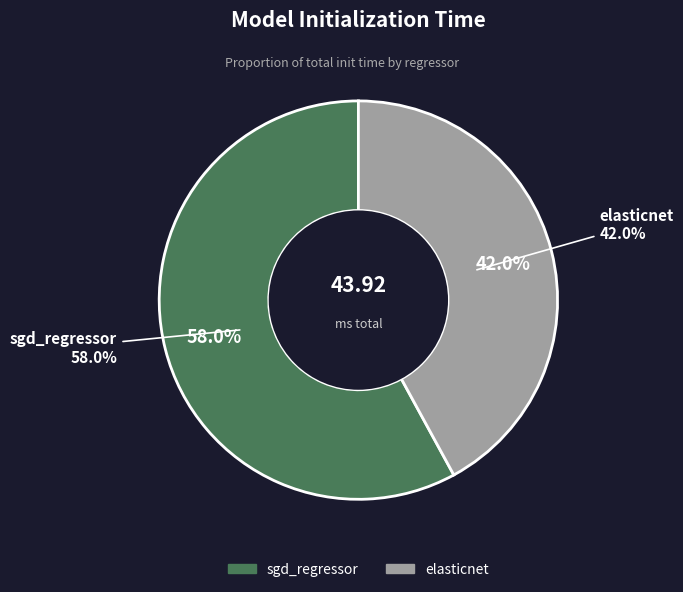

Which category has the biggest portion of the pie?

sgd_regressor